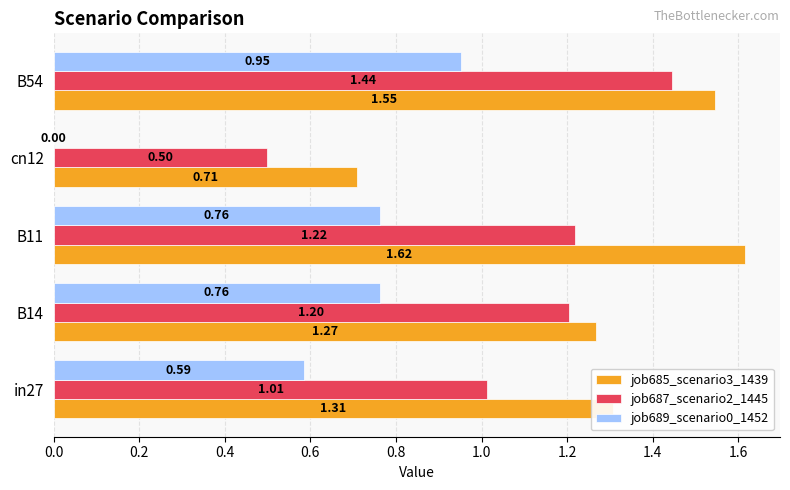

Is the value of job689_scenario0_1452 at in27 greater than the value of job685_scenario3_1439 at in27?

No